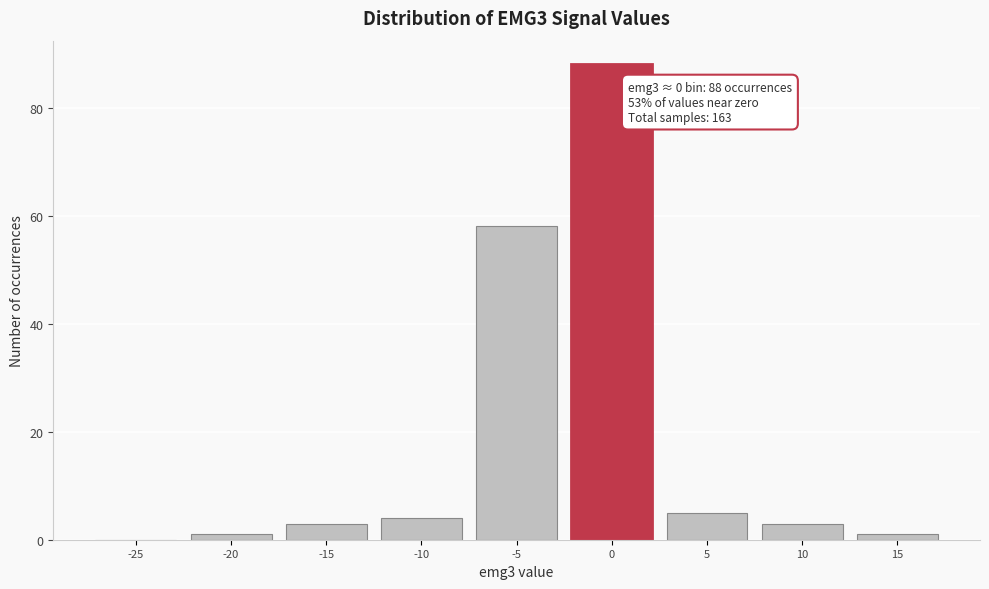

Reading left to right, extract all data points from this chart.

-25=0	-20=1	-15=3	-10=4	-5=58	0=88	5=5	10=3	15=1